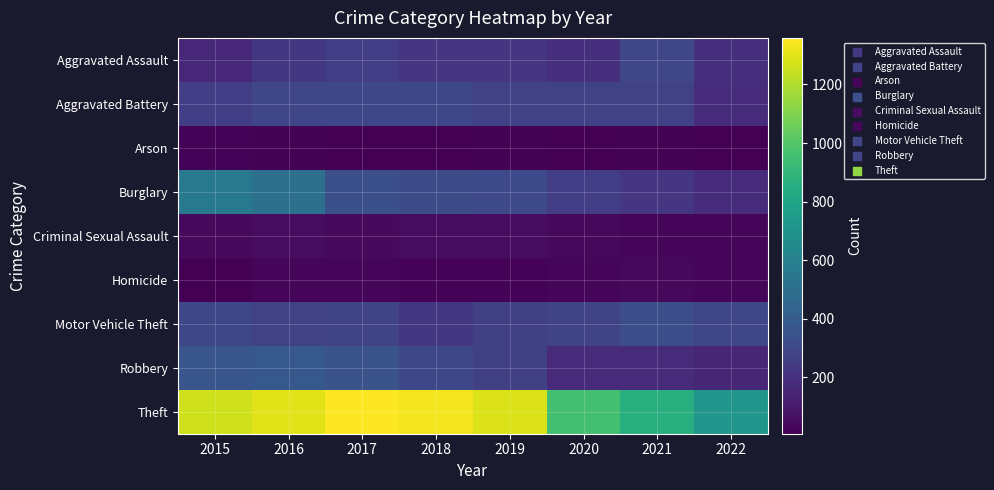

Reading right to left, extract all data points from this chart.

Aggravated Assault: 2022=191	2021=295	2020=192	2019=220	2018=220	2017=251	2016=225	2015=164
Aggravated Battery: 2022=179	2021=270	2020=269	2019=267	2018=302	2017=303	2016=298	2015=260
Arson: 2022=9	2021=17	2020=12	2019=16	2018=8	2017=12	2016=14	2015=22
Burglary: 2022=177	2021=220	2020=252	2019=308	2018=319	2017=339	2016=505	2015=552
Criminal Sexual Assault: 2022=29	2021=33	2020=39	2019=54	2018=51	2017=41	2016=51	2015=43
Homicide: 2022=29	2021=38	2020=34	2019=21	2018=23	2017=27	2016=28	2015=13
Motor Vehicle Theft: 2022=295	2021=332	2020=287	2019=263	2018=225	2017=285	2016=272	2015=299
Robbery: 2022=152	2021=175	2020=174	2019=264	2018=302	2017=356	2016=381	2015=372
Theft: 2022=711	2021=856	2020=954	2019=1288	2018=1337	2017=1359	2016=1297	2015=1263